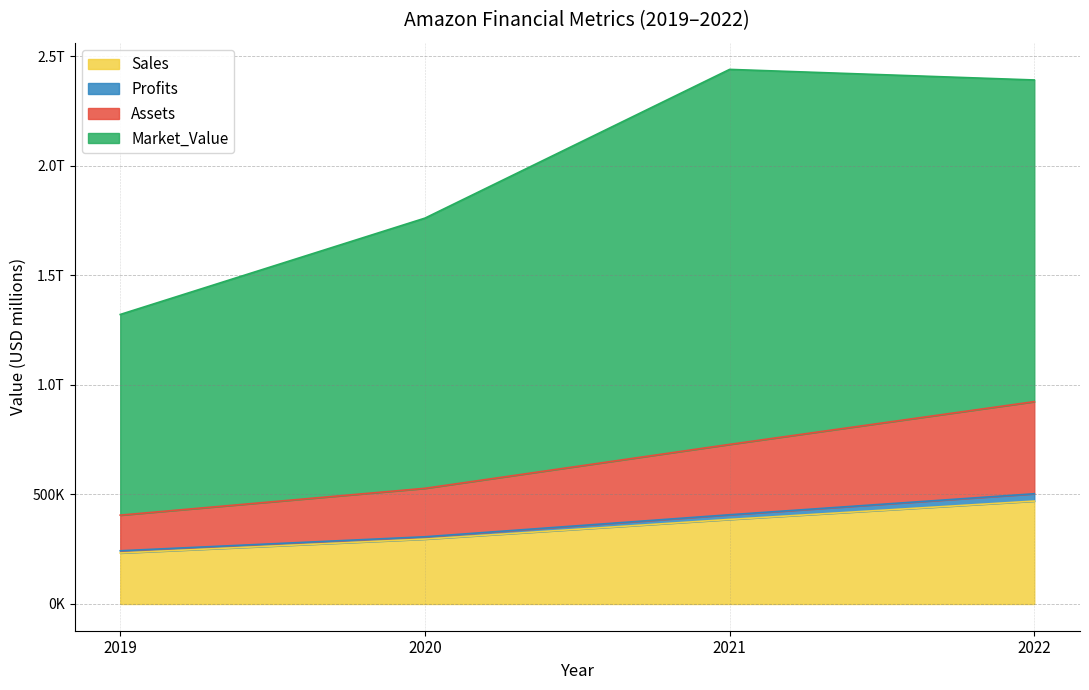

What is the sum of all Sales values?

1385047